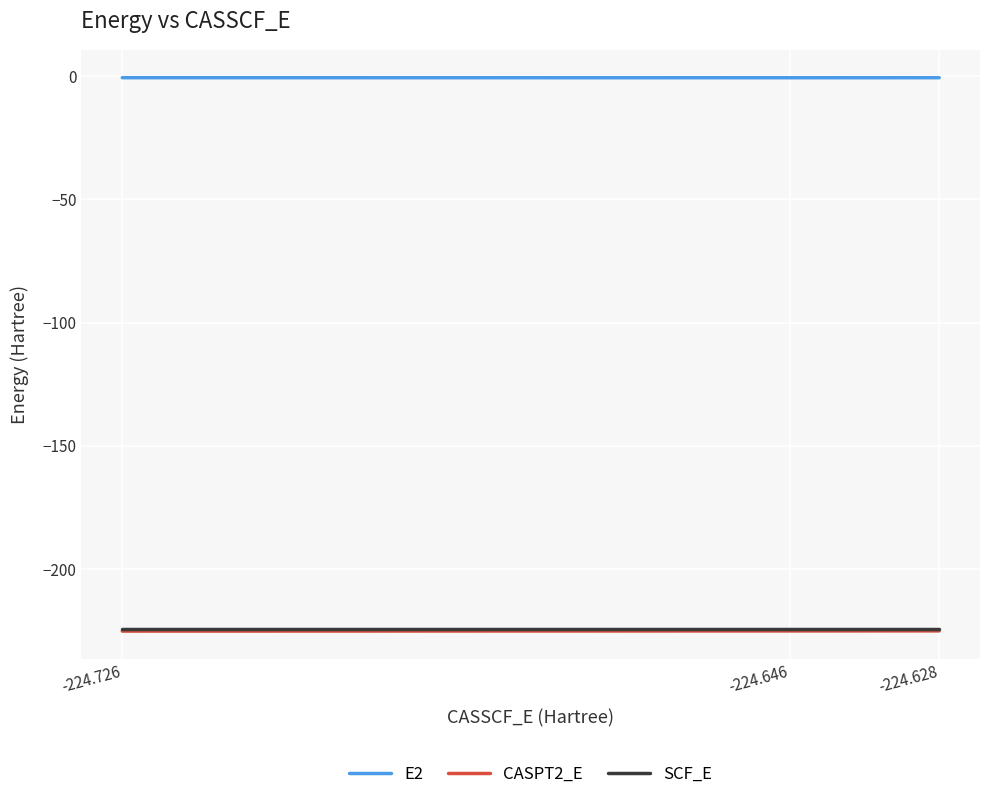

Is it true that SCF_E equals -386.2 at -224.628?

False